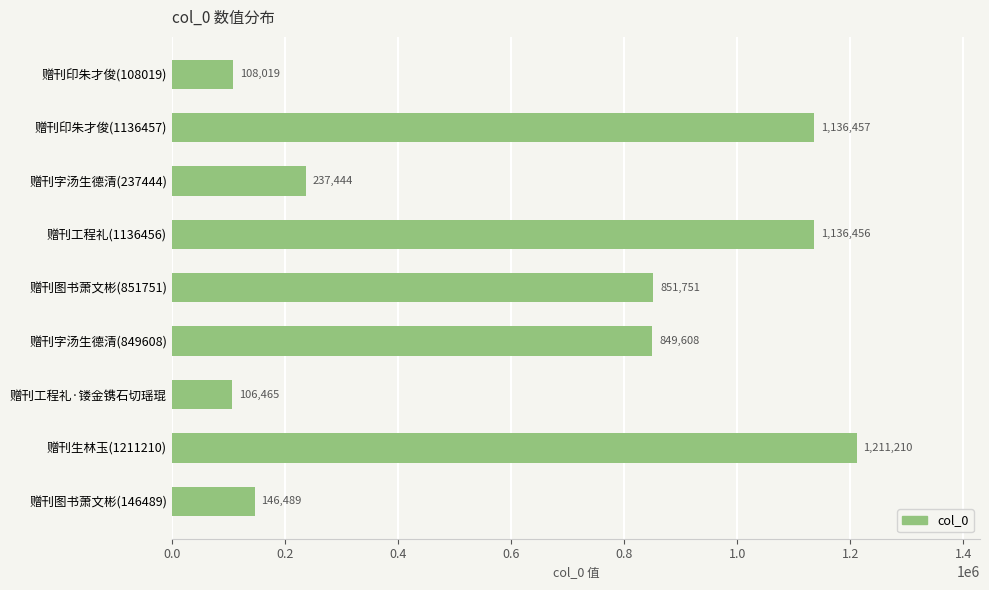

Where is the data nearest to the value 658837?

赠刊字汤生德清(849608)